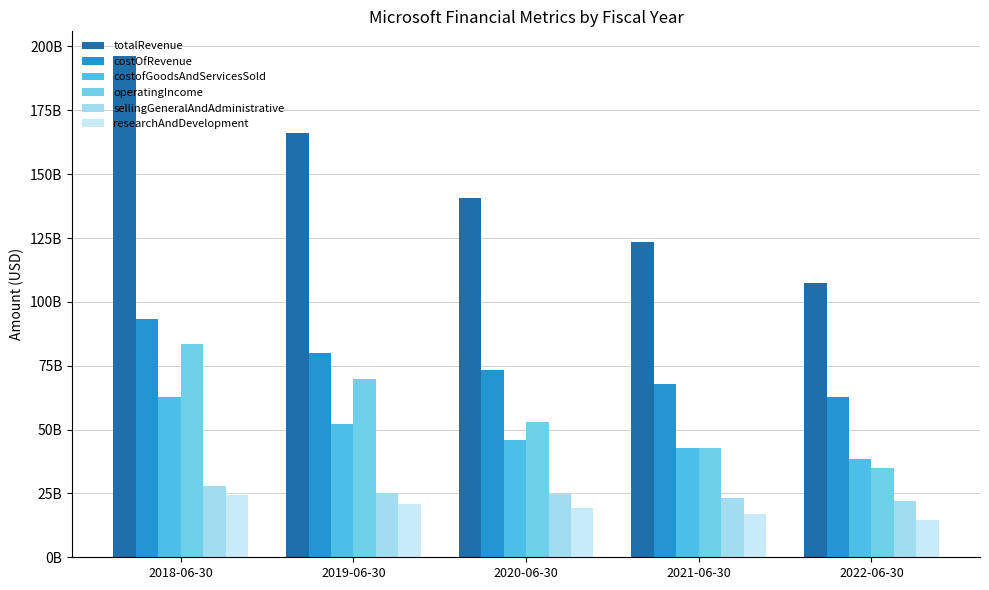

Rank the series at 2021-06-30 from highest to lowest value.

totalRevenue, costOfRevenue, operatingIncome, costofGoodsAndServicesSold, sellingGeneralAndAdministrative, researchAndDevelopment